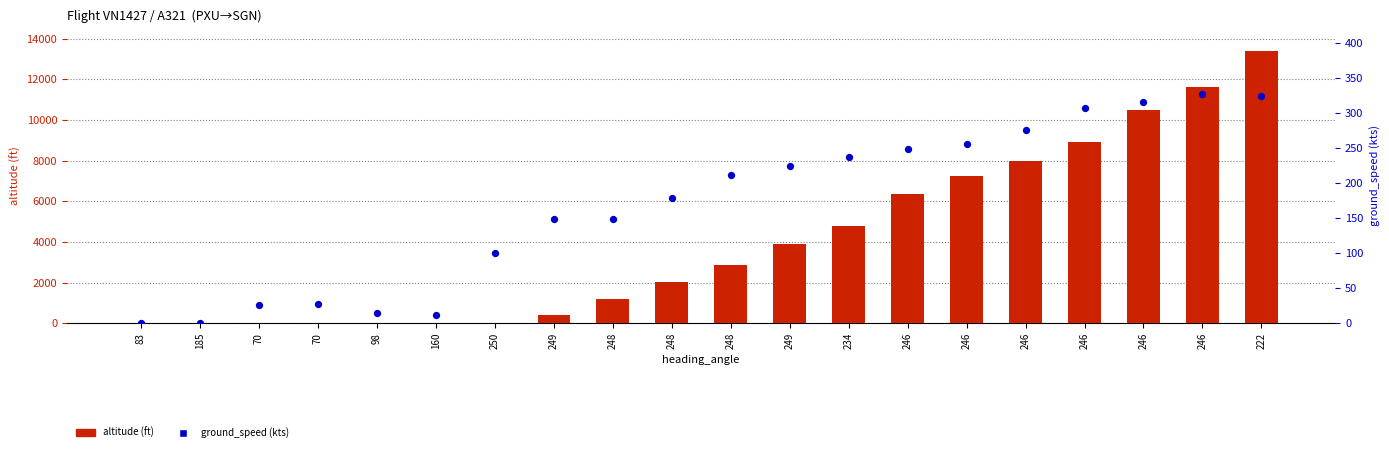

Which series contains the highest Y value?

altitude